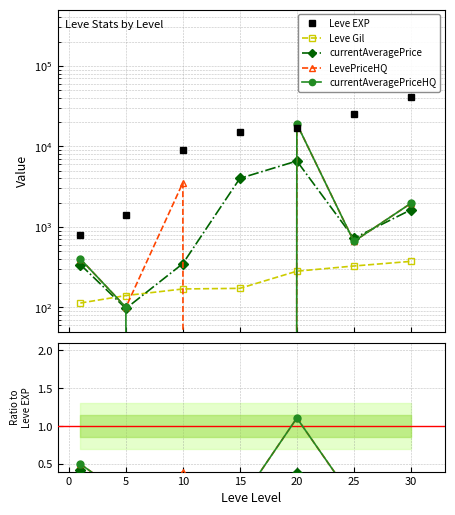

What is the difference between the second highest and second lowest values in the LevePriceHQ series?

0.5